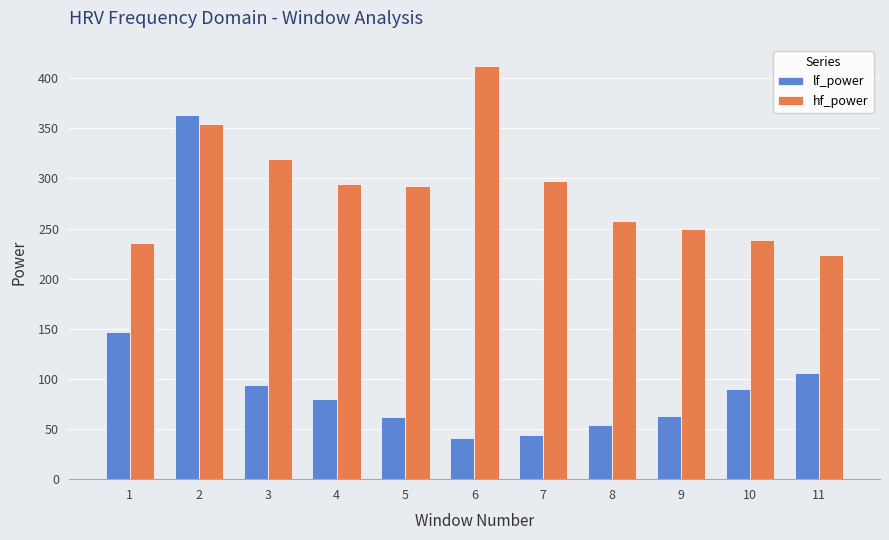

What is the spread (max minus min) of values at 10?

148.7